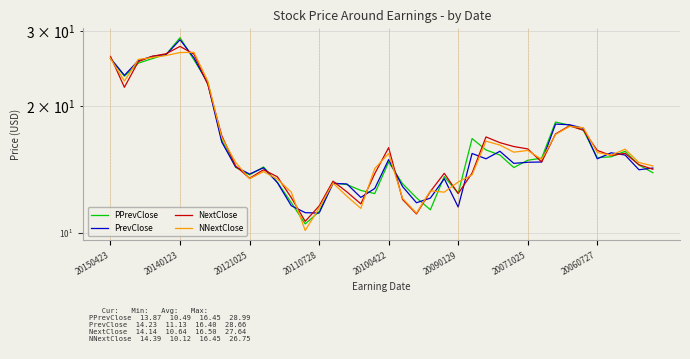

Where does the NextClose series first go above 15?

20150423